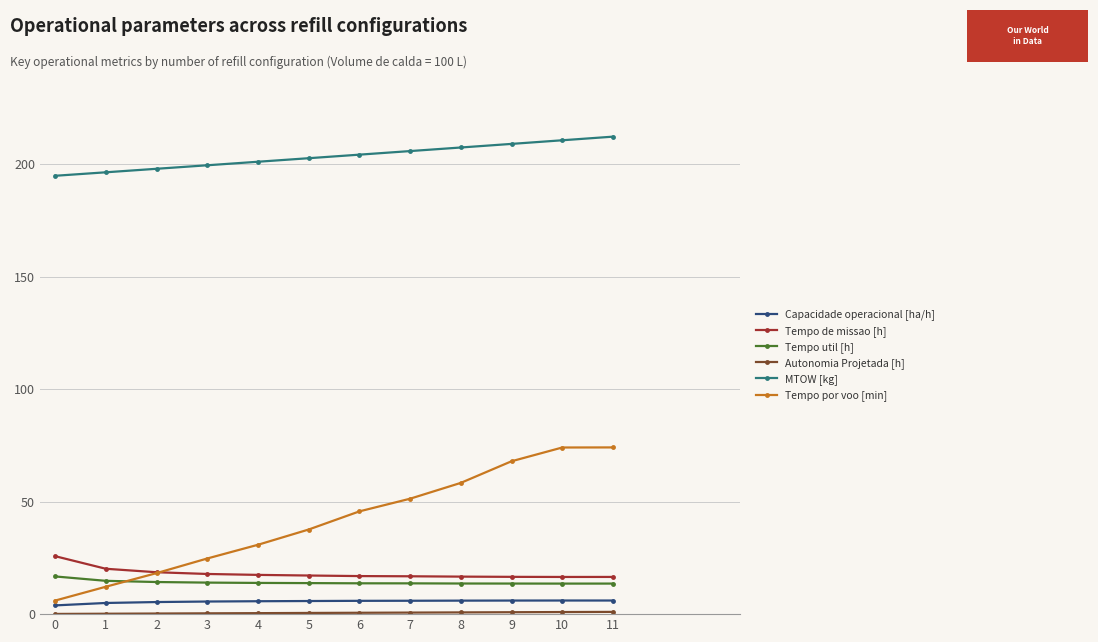

Read the MTOW [kg] value at 10.

210.6